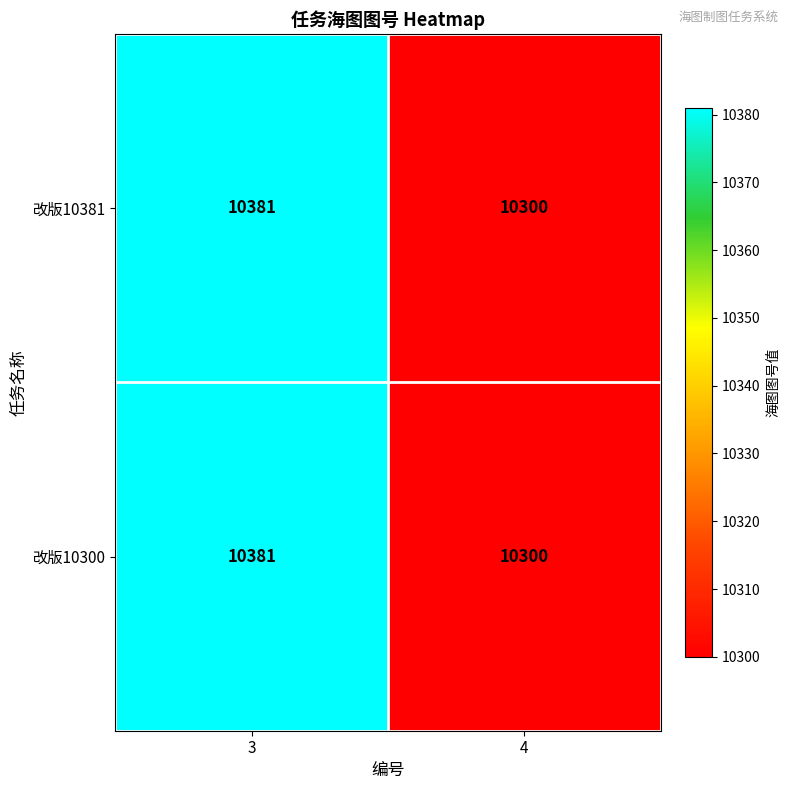

Reading left to right, list all the values displayed in this chart.

改版10381: 10381	10300
改版10300: 10381	10300